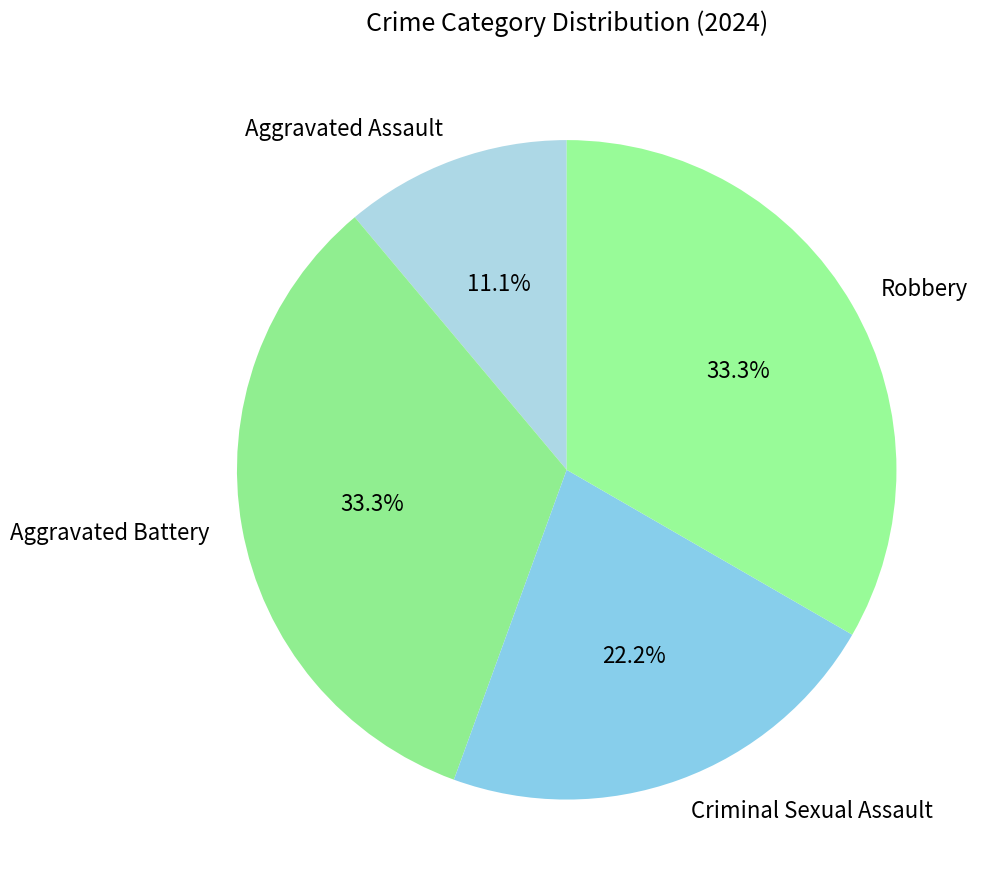

Does Aggravated Assault represent more than half of the total?

No